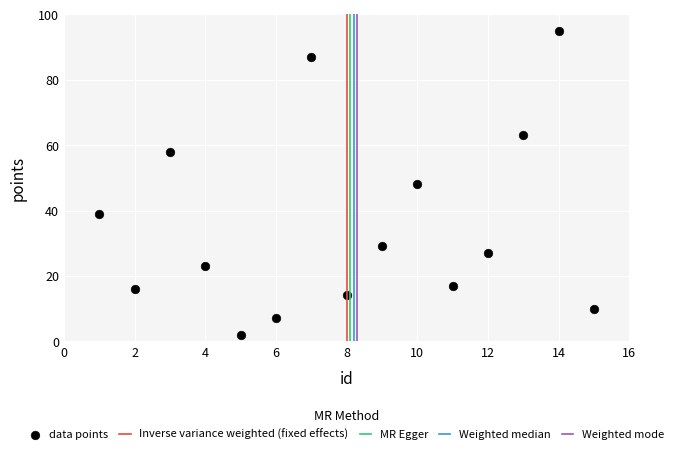

What is the range of Y values (max minus min)?

93